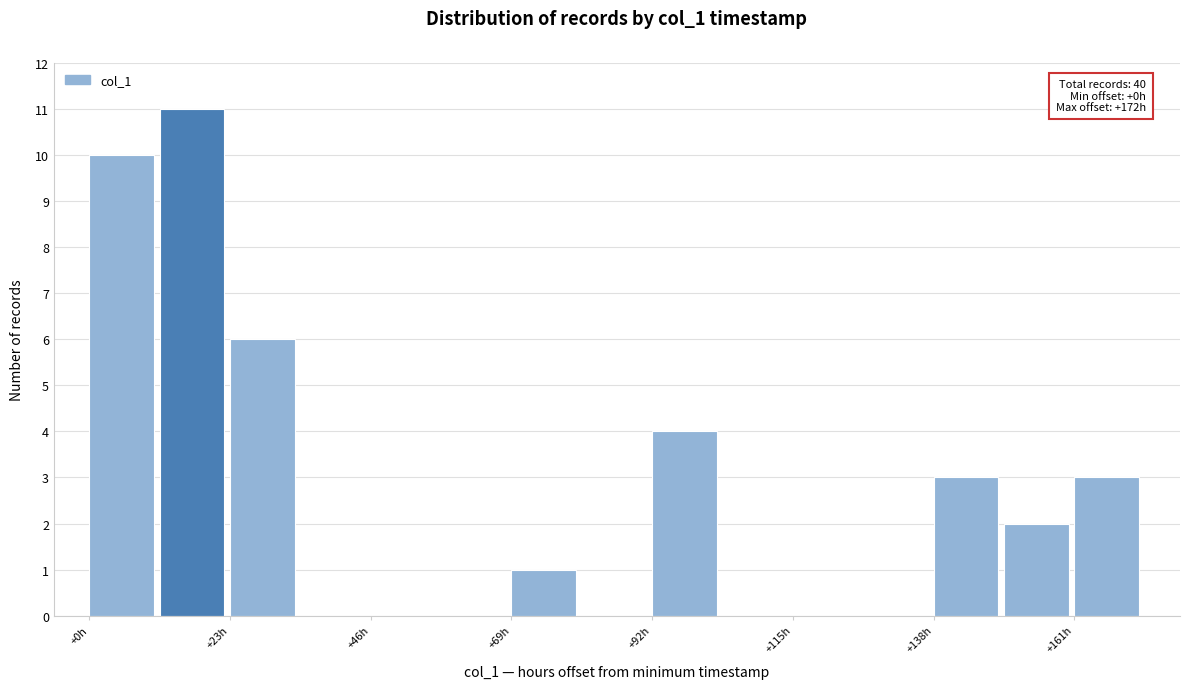

Around what value on the x-axis is the tallest bar? Give the approximate position of its centre, as read against the axis.

15